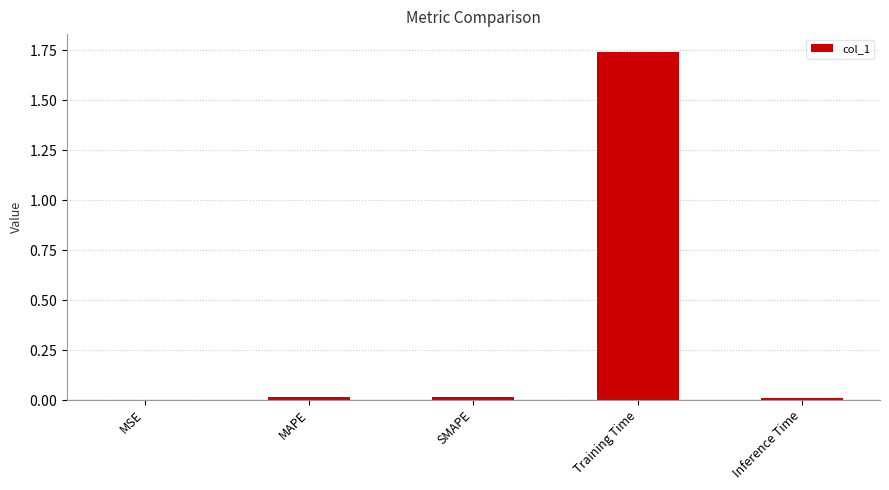

Are the bars horizontal?

No